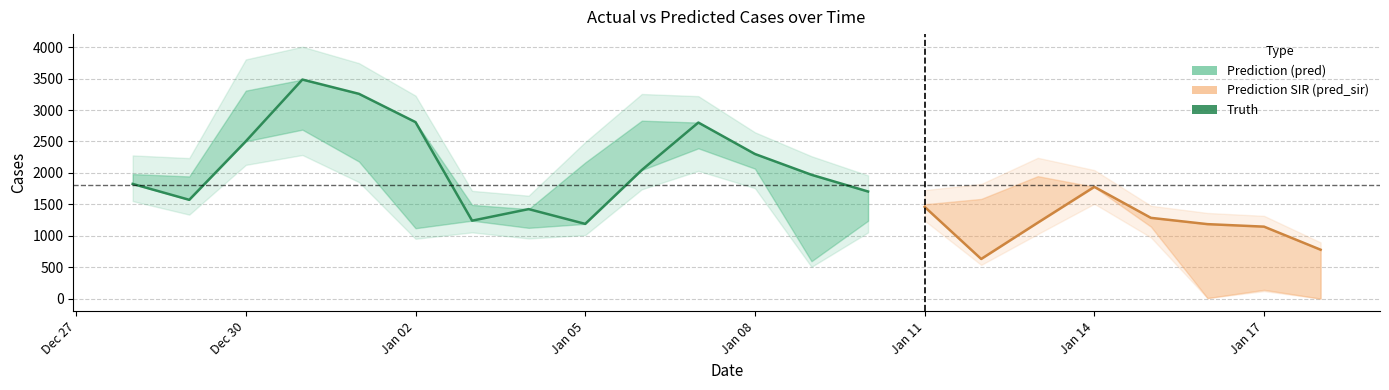

At which category does the chart reach its peak across all series?

2020-12-31